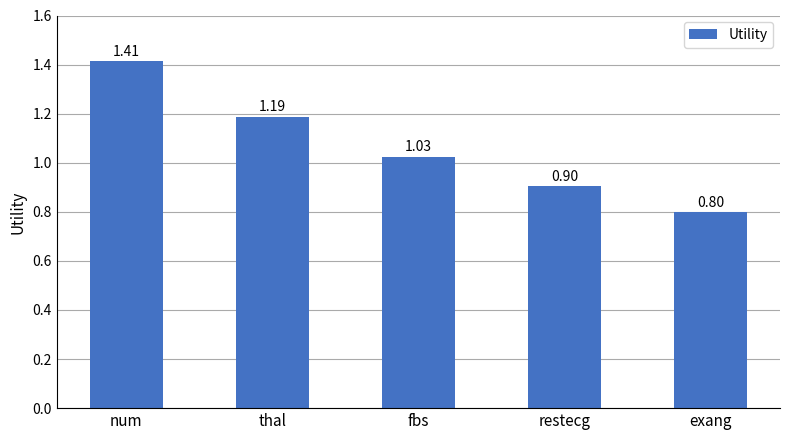

At which category does the chart reach its minimum across all series?

exang